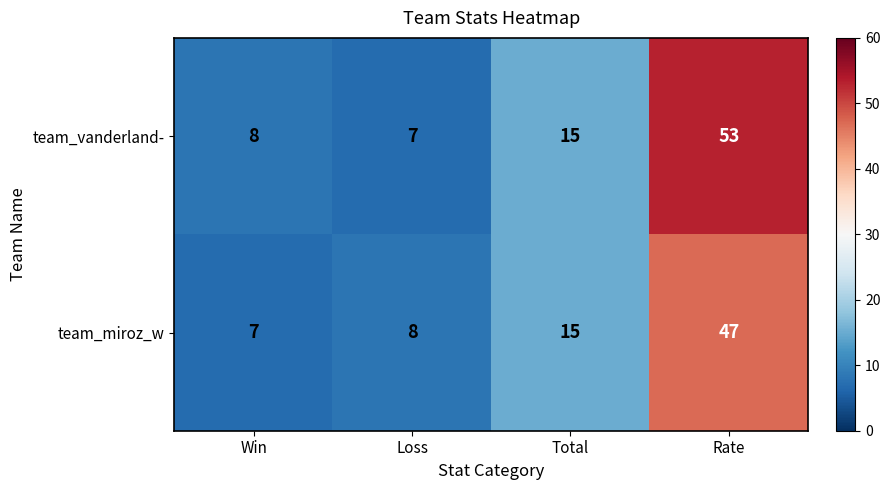

At which category is the sum across all series the highest?

Rate